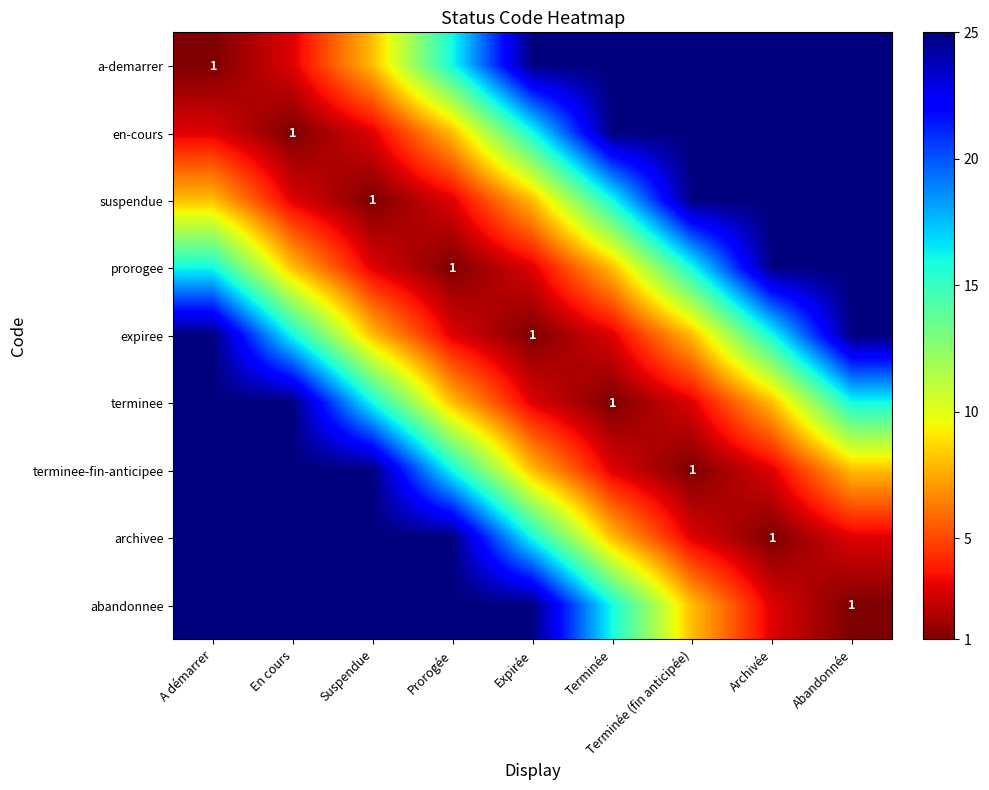

What is the maximum value for expiree?

25